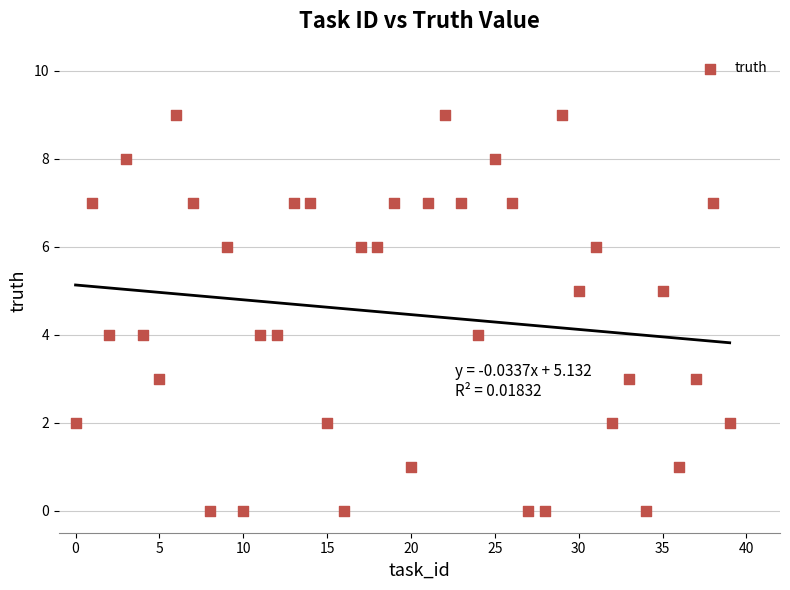

What is the range of Y values (max minus min)?

9